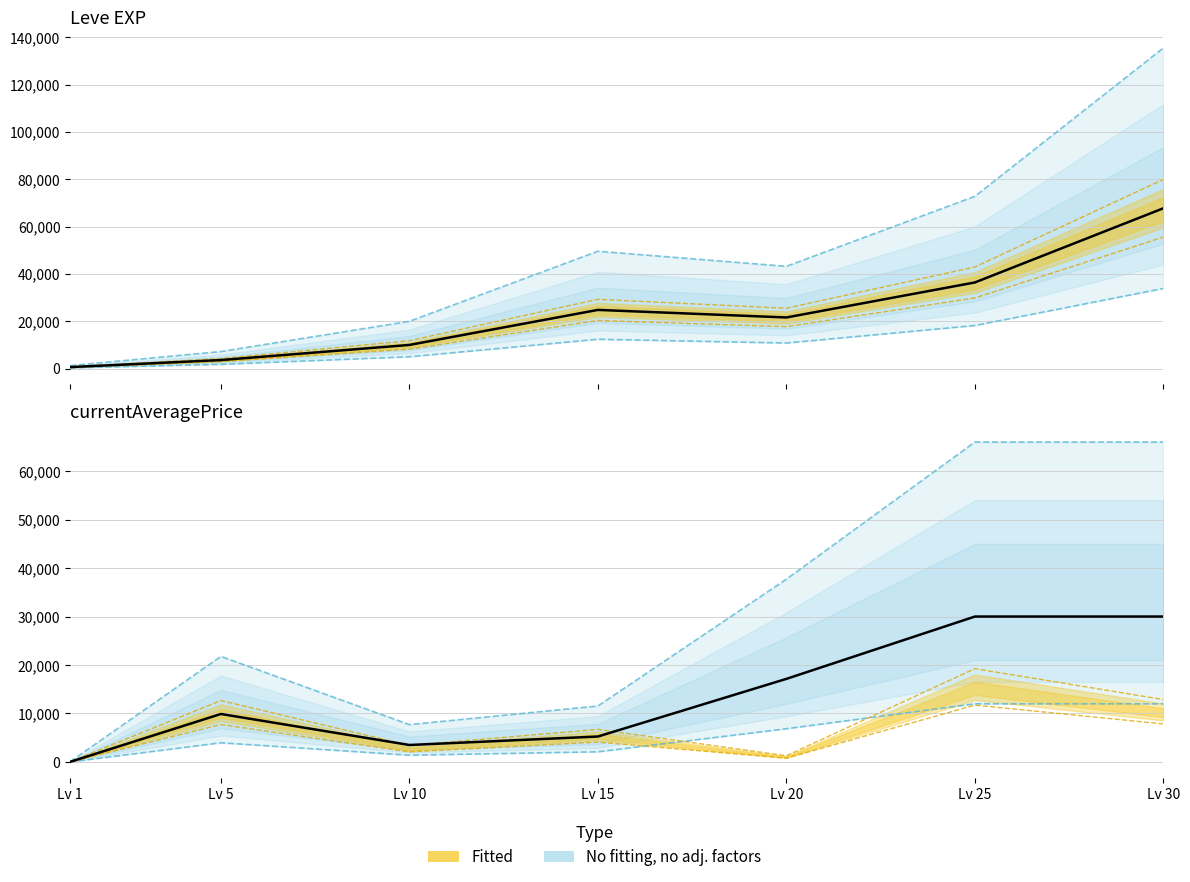

Where is Leve EXP nearest to the value 34180?

Lv 25